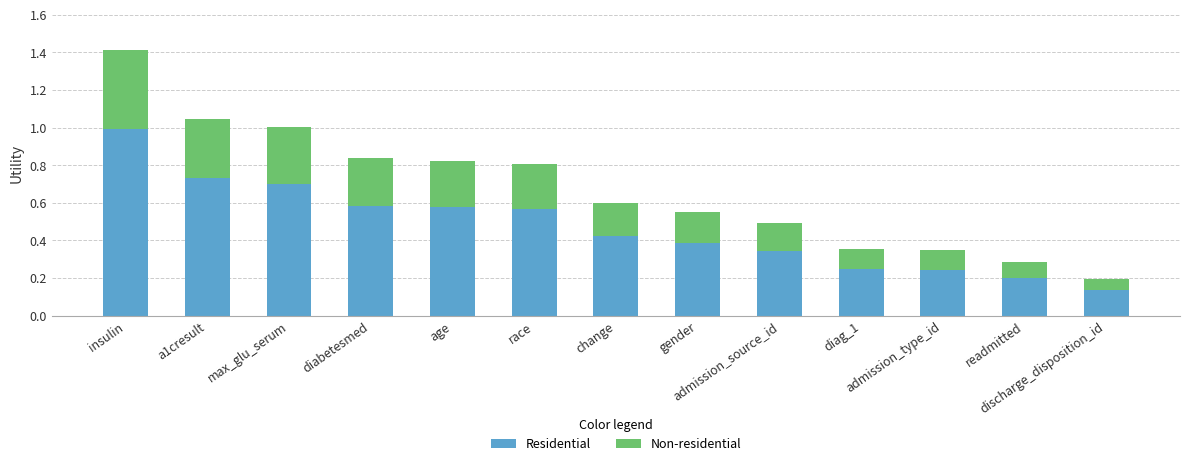

How many bars are there in total?

13